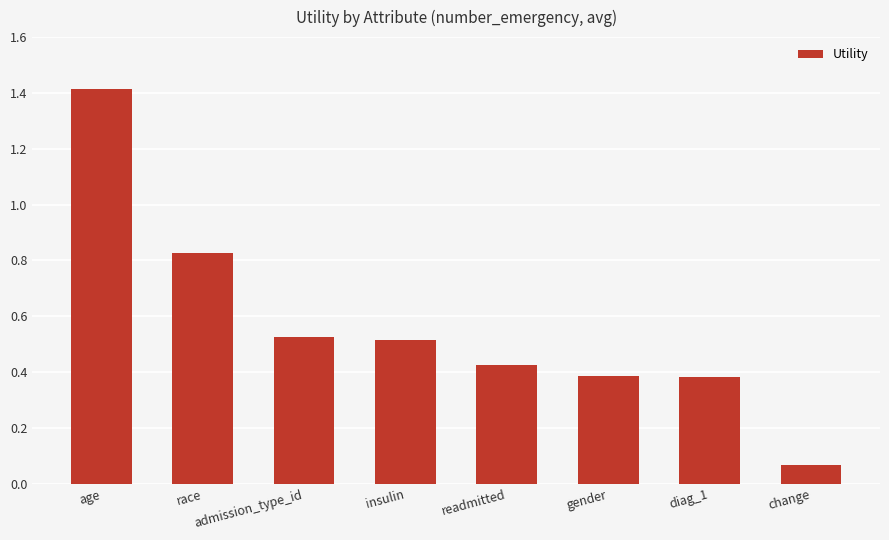

Where is the data nearest to the value 0?

change